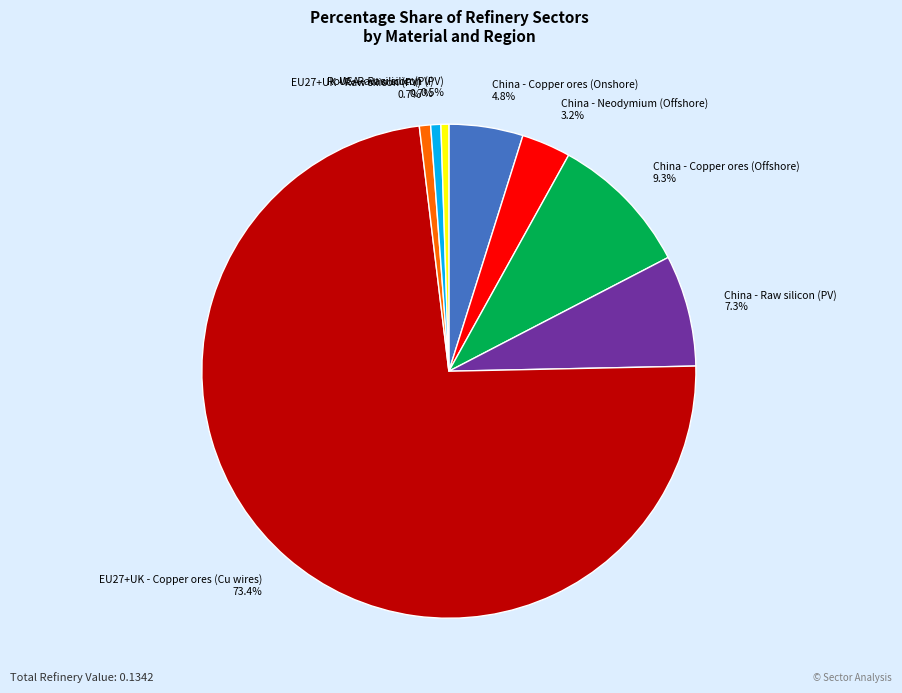

Is EU27+UK - Copper ores (Cu wires) the majority of the pie?

Yes